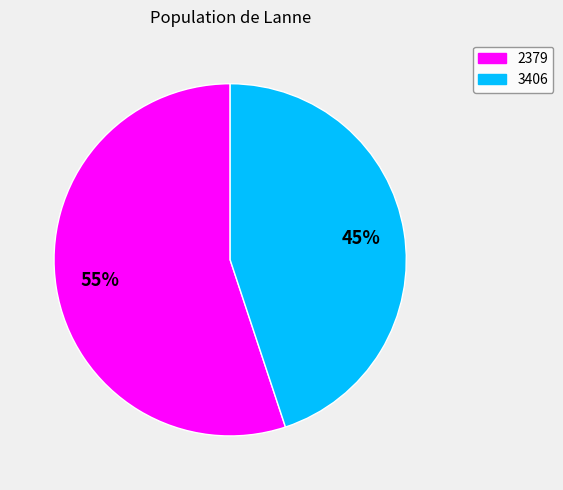

Is it true that 2379 is 55% of the pie?

True